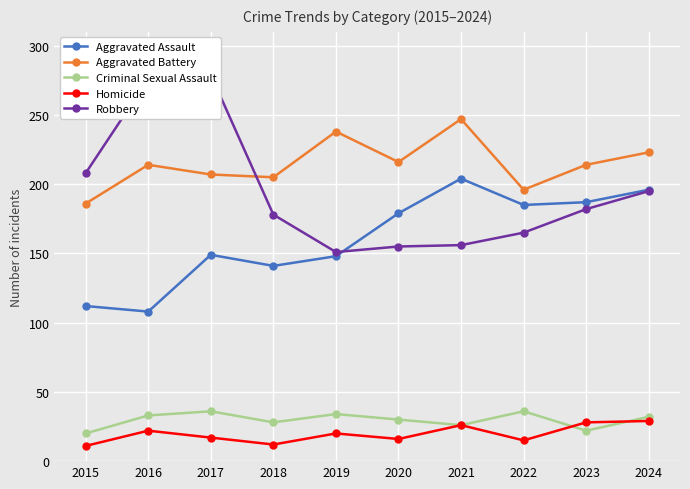

Reading right to left, list all the values displayed in this chart.

Aggravated Assault: 196	187	185	204	179	148	141	149	108	112
Aggravated Battery: 223	214	196	247	216	238	205	207	214	186
Criminal Sexual Assault: 32	22	36	26	30	34	28	36	33	20
Homicide: 29	28	15	26	16	20	12	17	22	11
Robbery: 195	182	165	156	155	151	178	279	276	208